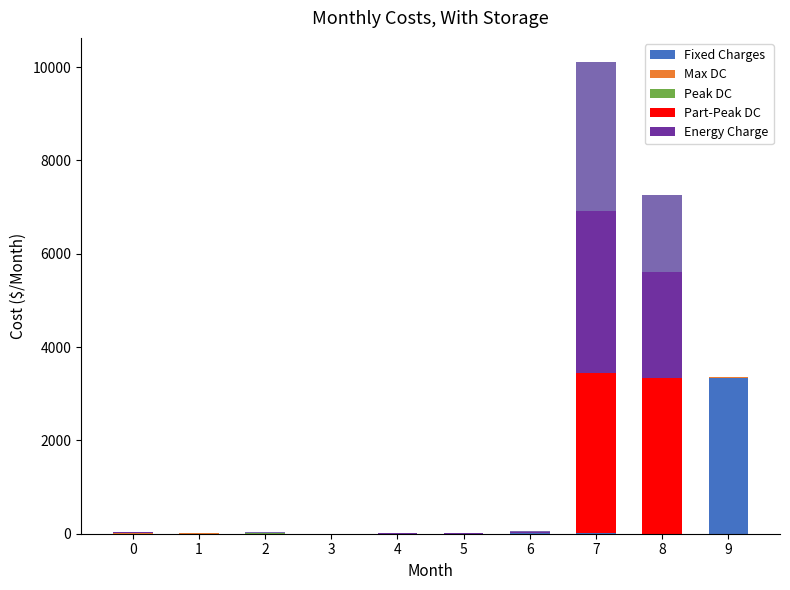

Is it true that Part-Peak DC equals 0 at 1?

True